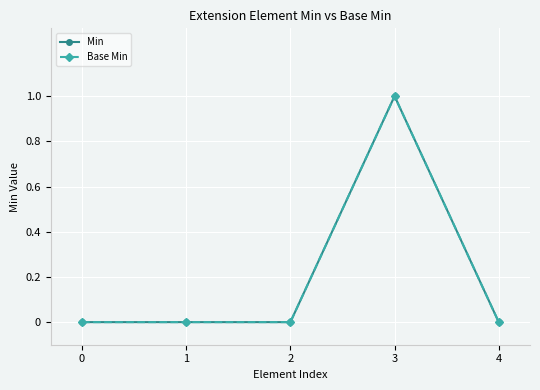

Does the chart have visible grid lines?

Yes